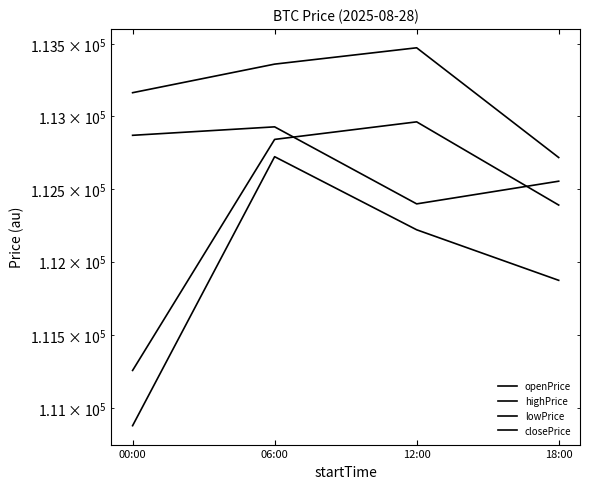

Is this an area chart (filled region under the line)?

No